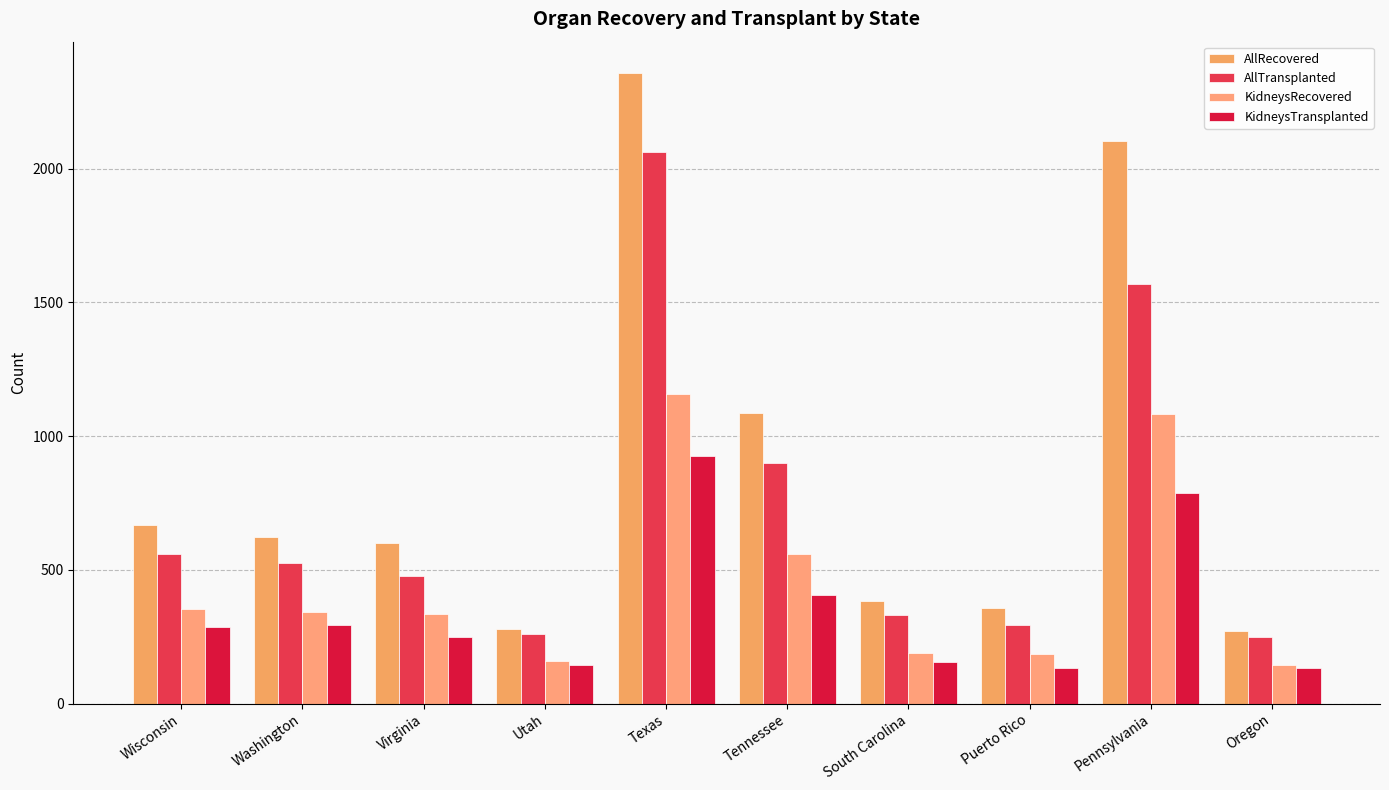

What is the value of the AllRecovered bar at the 4th from the left?

279